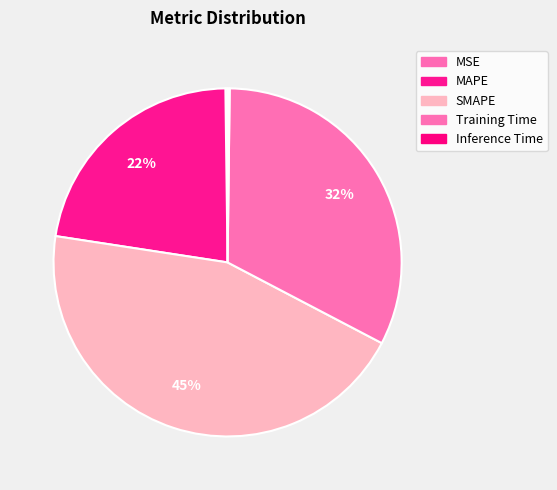

To the nearest percent, what is the difference between the SMAPE and Inference Time slice percentages?

45%